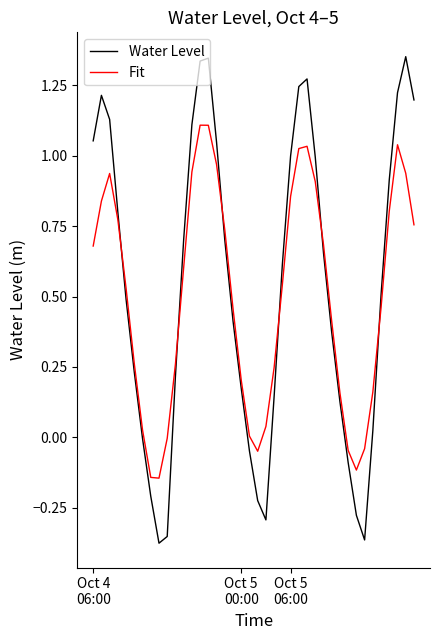

What is the difference between the maximum and minimum values in the Water Level series?

1.7